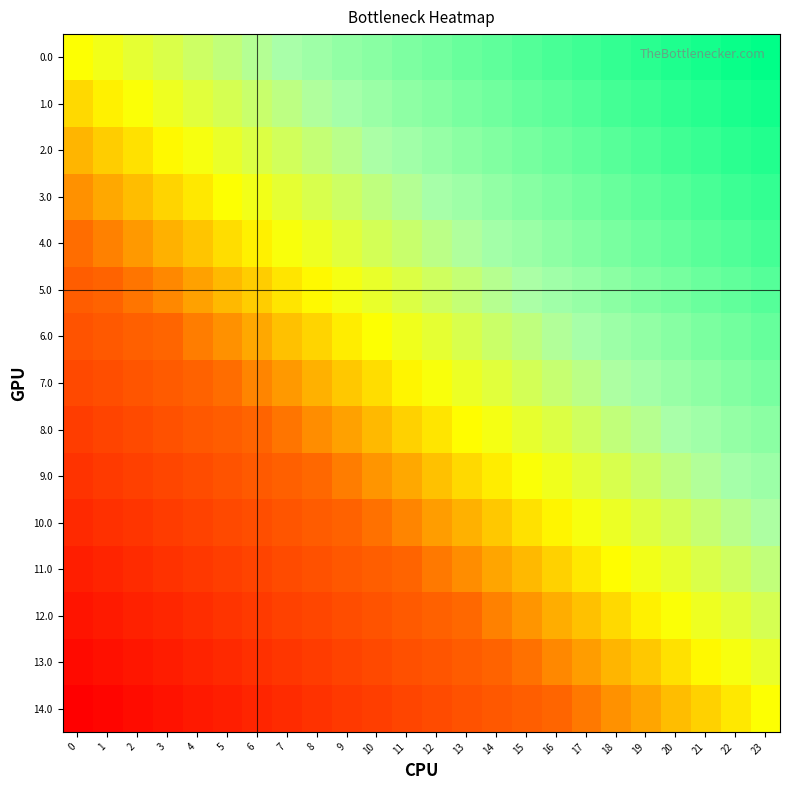

Which series changed the most between 3 and 6?

6.0